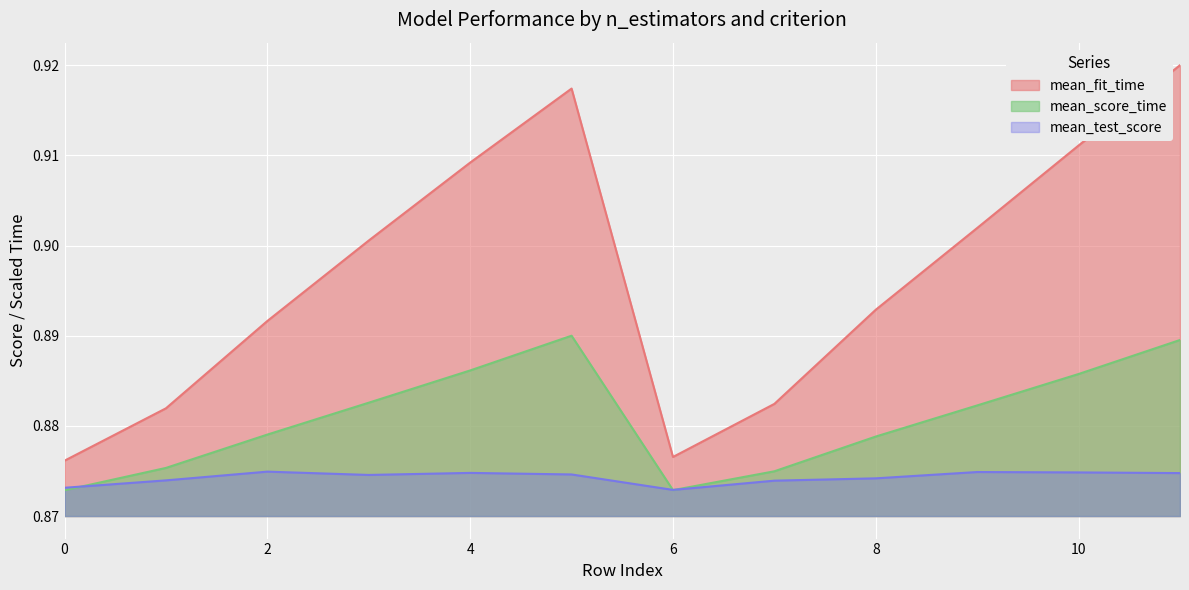

Which series has the widest spread of values?

mean_fit_time